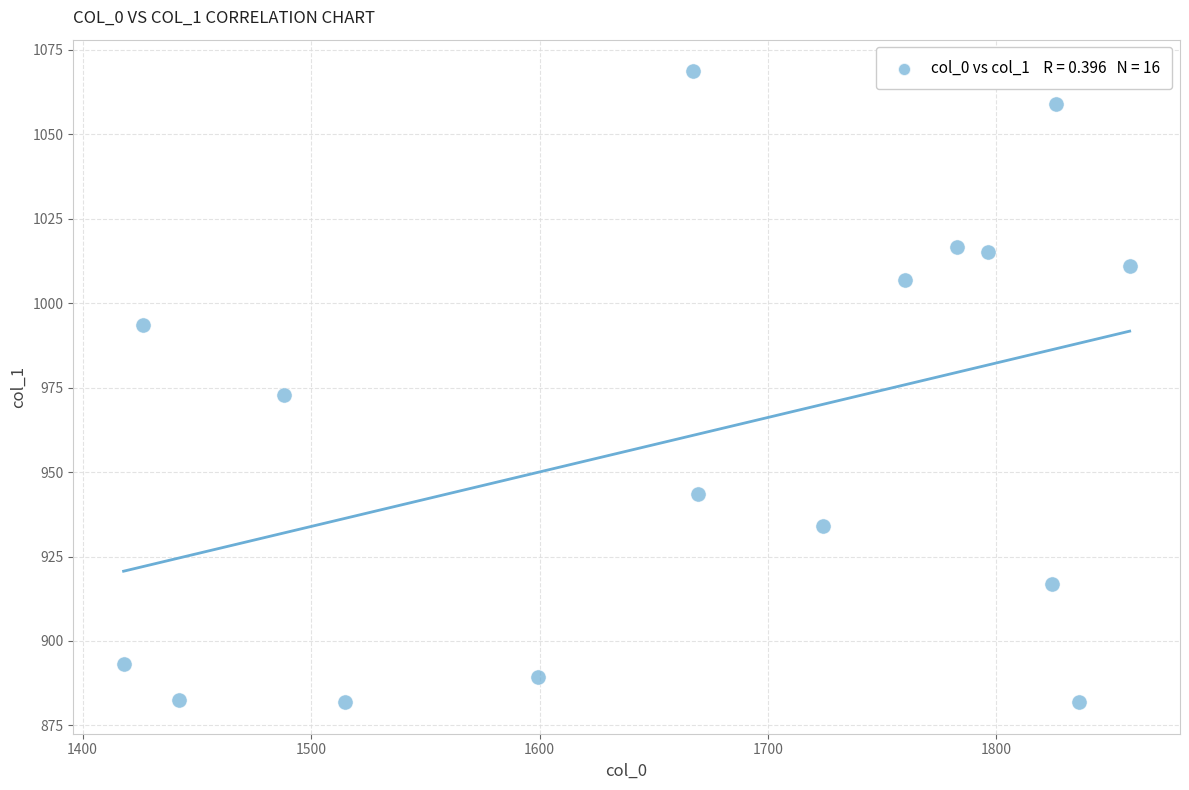

What Y value in the scatter plot is closest to 975?

972.9